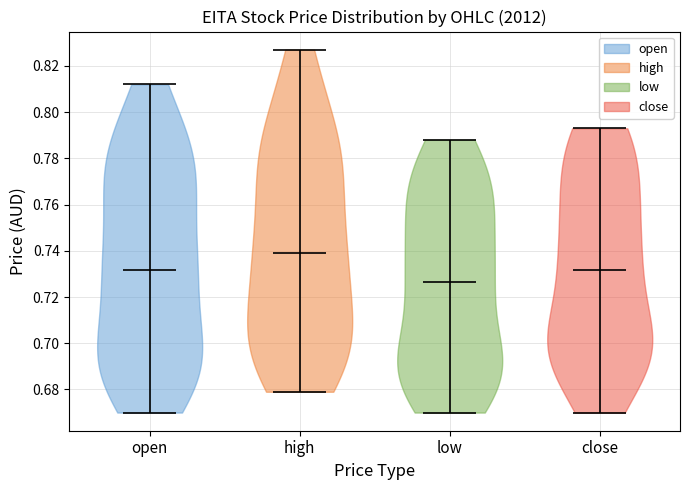

Which violin has the lowest median line?

low